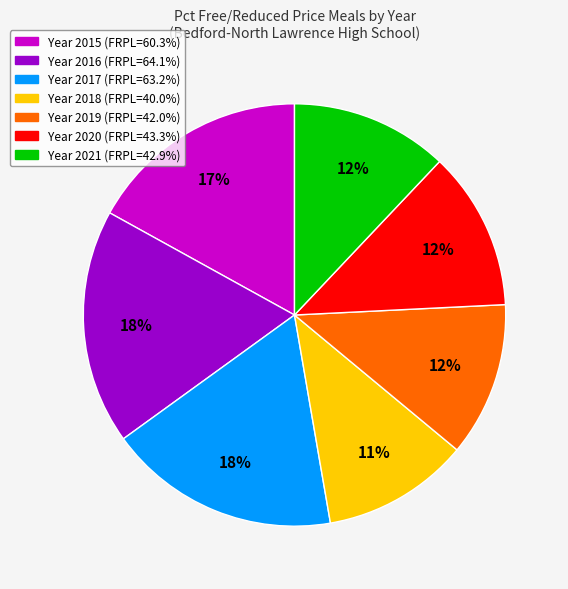

Is there a majority slice in this chart?

No